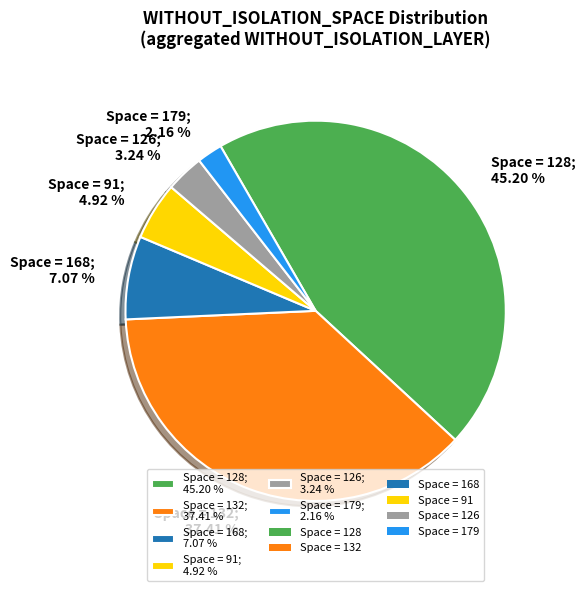

Rank the categories by value from lowest to highest.

Space = 179; 2.16 %, Space = 126; 3.24 %, Space = 91; 4.92 %, Space = 168; 7.07 %, Space = 132; 37.41 %, Space = 128; 45.20 %